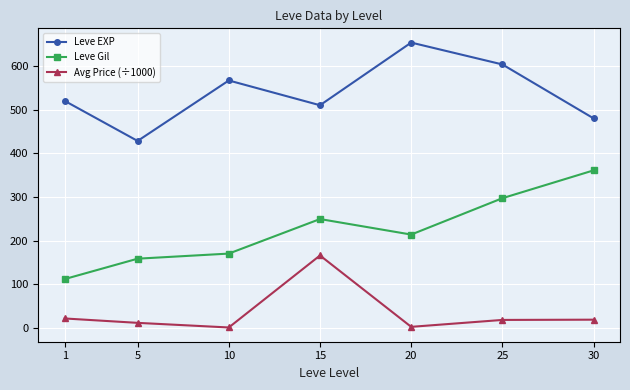

What is the difference between the maximum and second lowest values in the Leve EXP series?

173.3